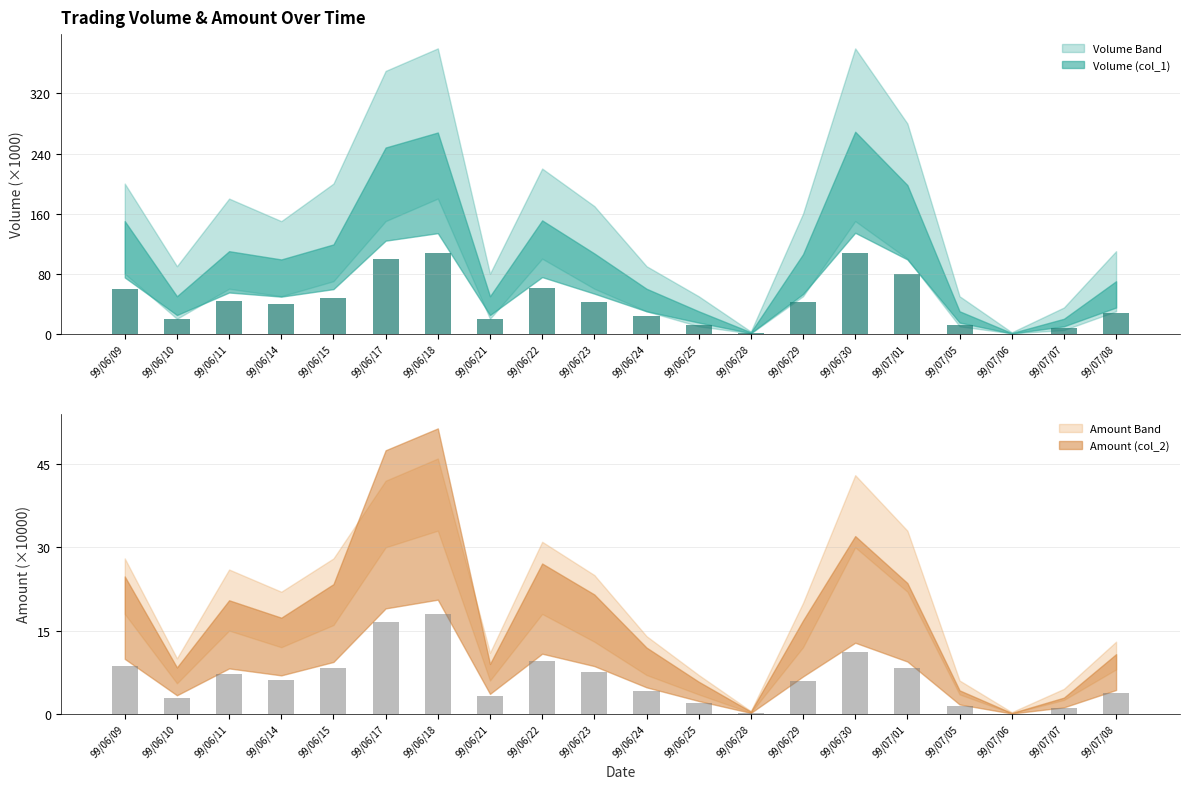

Is it true that Volume (col_1) equals 44.0 at 99/06/11?

True